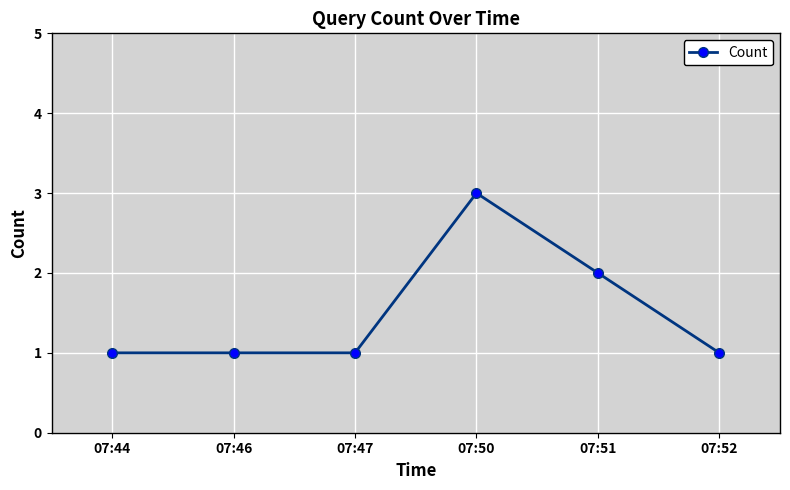

Reading left to right, transcribe all the data shown in this chart.

1	1	1	3	2	1